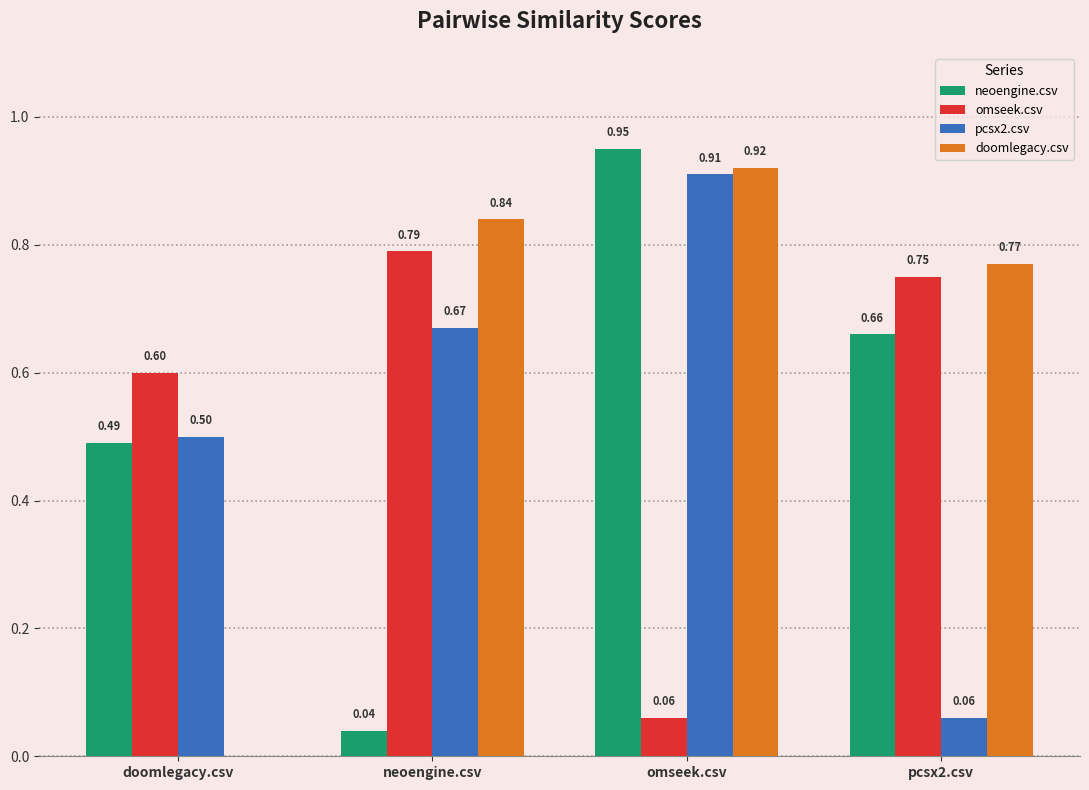

Which category has the highest value across all series?

omseek.csv